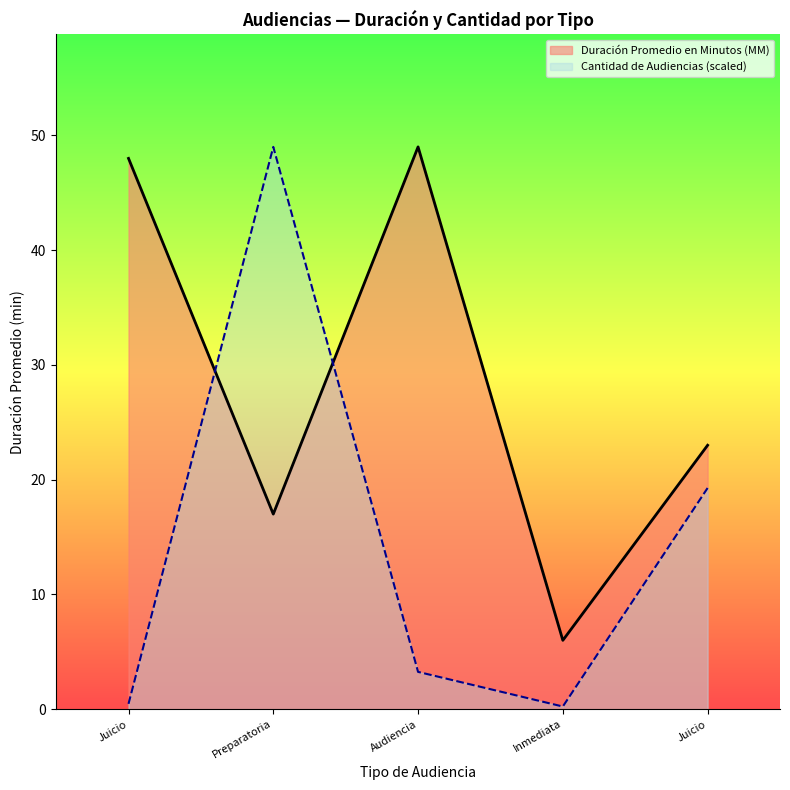

What is the average value of the Duración Promedio en Minutos (MM) series?

28.6